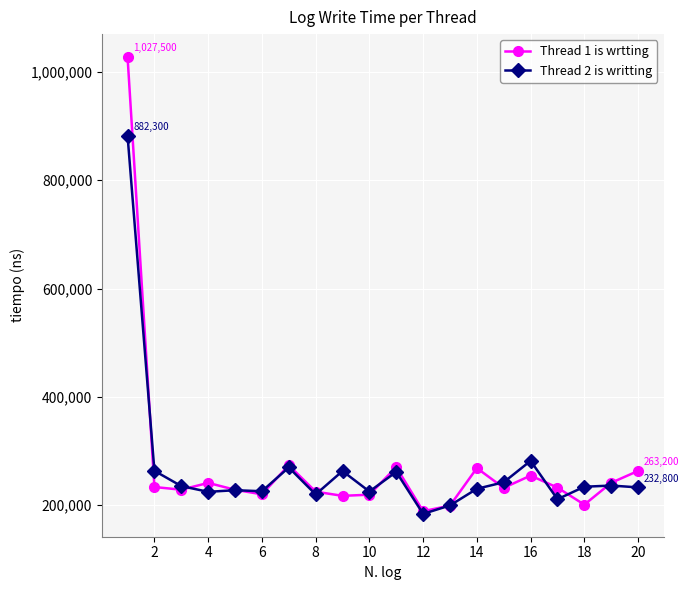

Does the chart have visible grid lines?

Yes